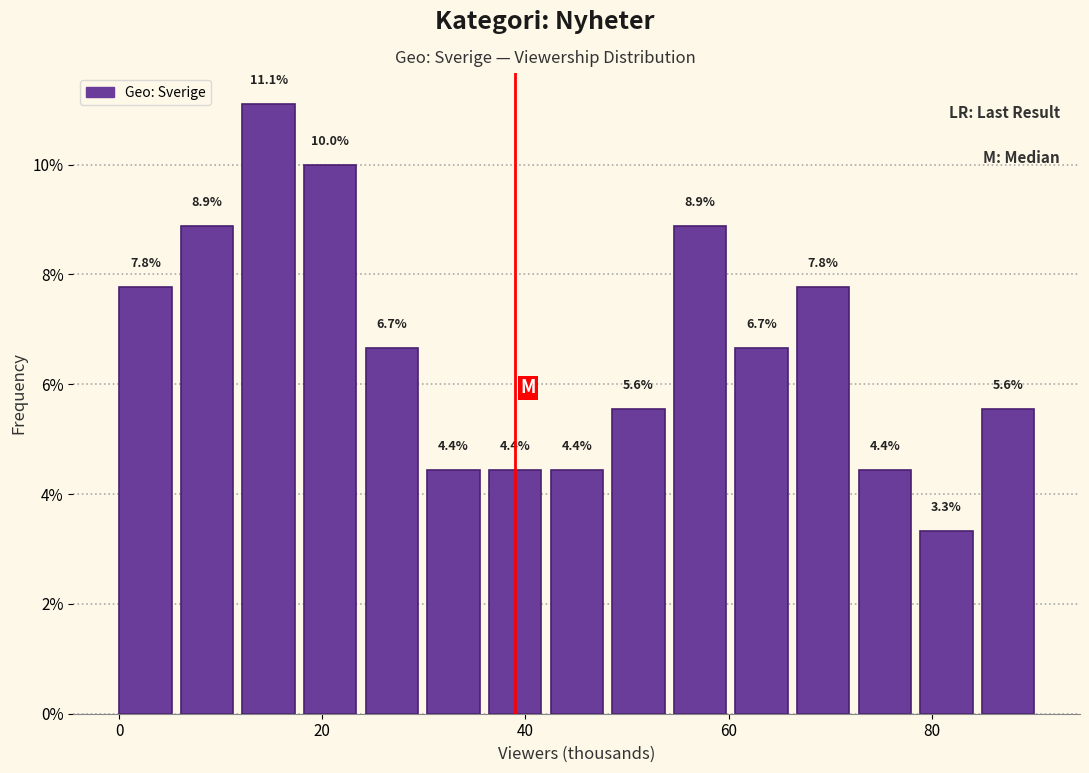

Read against the x-axis, roughly where is the centre of the tallest bar?

14